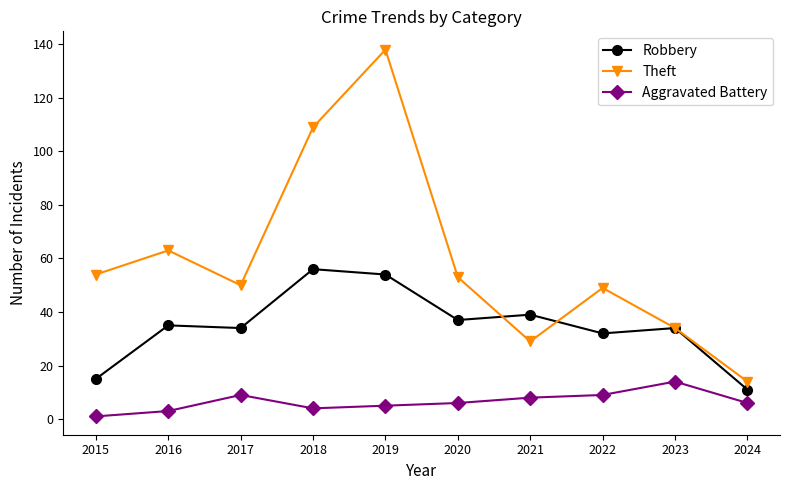

How many lines are shown in the chart?

3